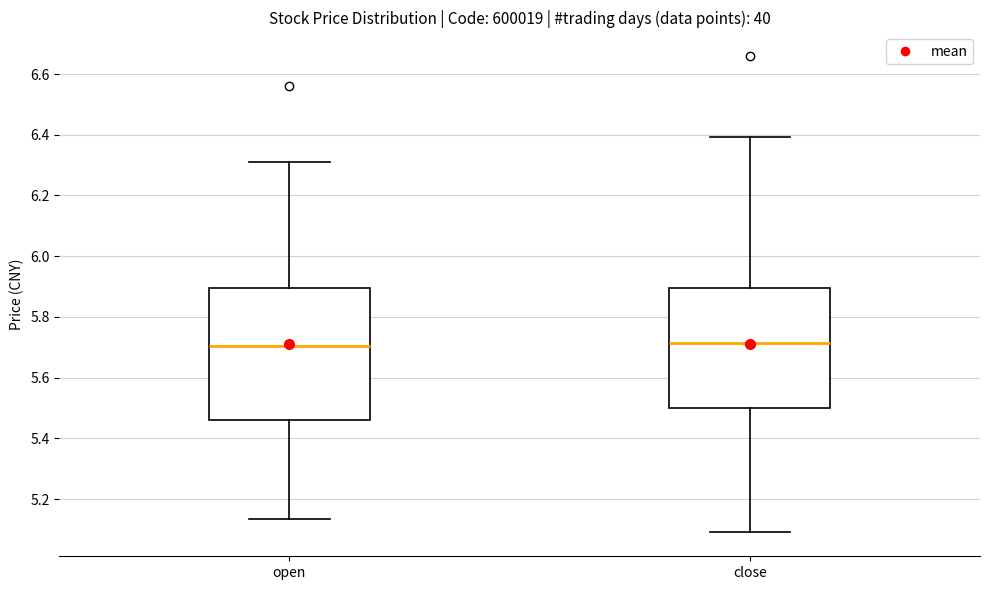

Where is the lower edge of the box for open on the y-axis? The values are not printed on the chart, so give them approximately, as read against the axis.

5.46